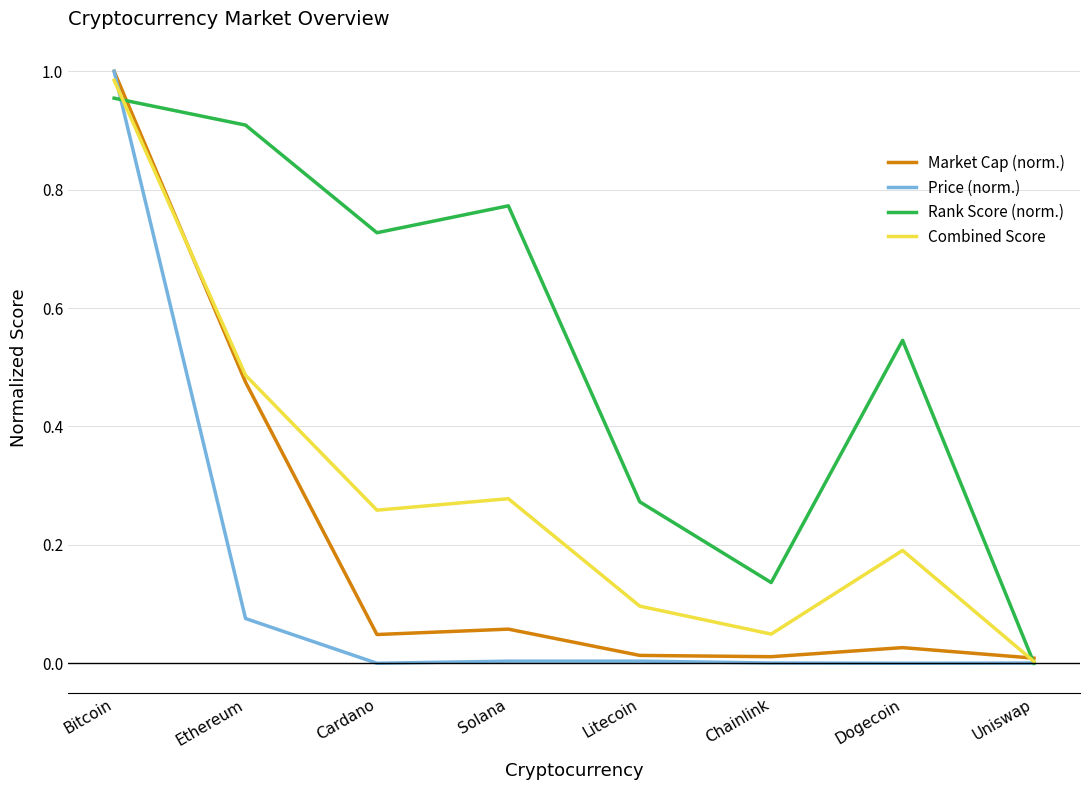

The Combined Score series shows 0.2 at Dogecoin. True or false?

True